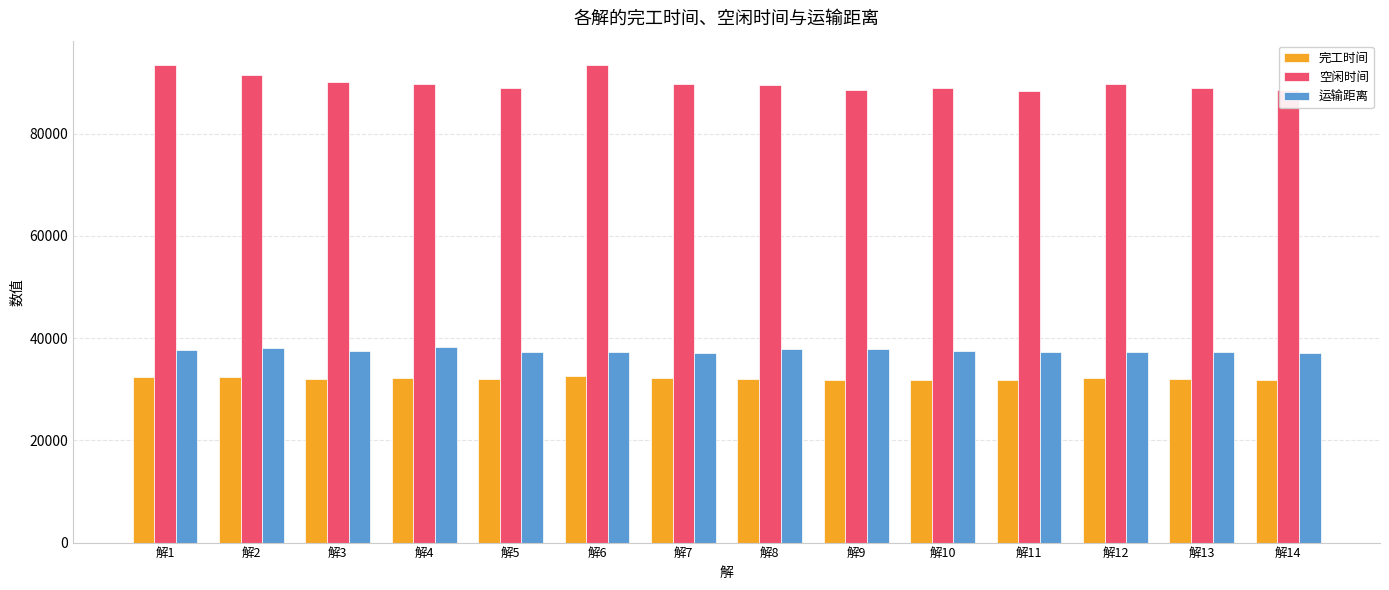

At 解6, list the series in order from largest to smallest.

空闲时间, 运输距离, 完工时间